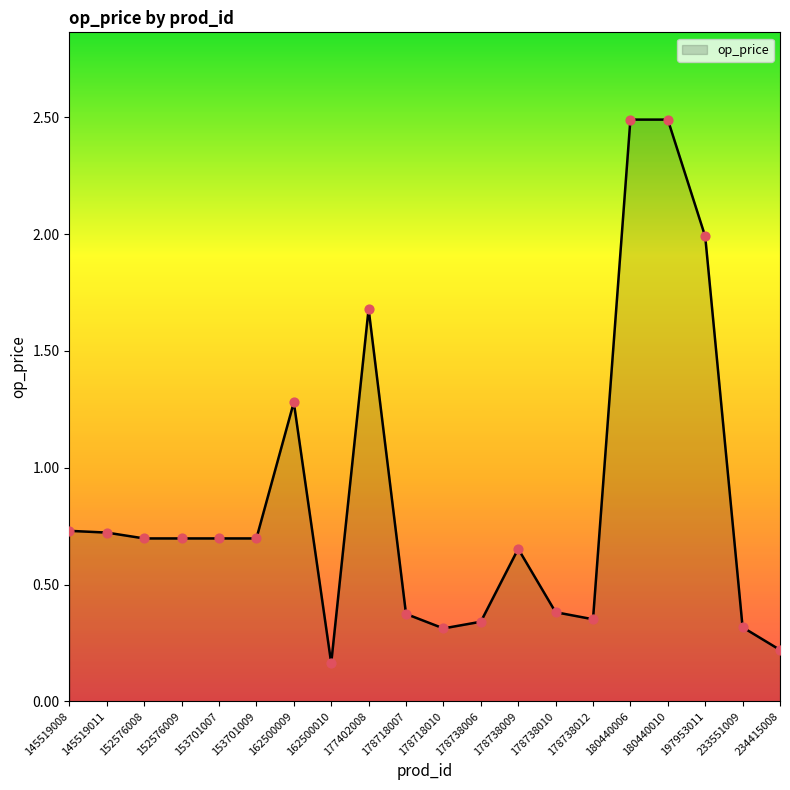

What is the change in value from 152576008 to 180440010?

+1.8